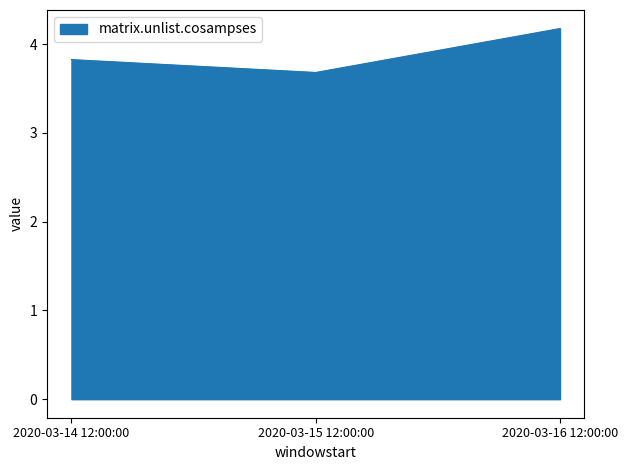

Which has a higher value, 2020-03-16 12:00:00 or 2020-03-15 12:00:00?

2020-03-16 12:00:00